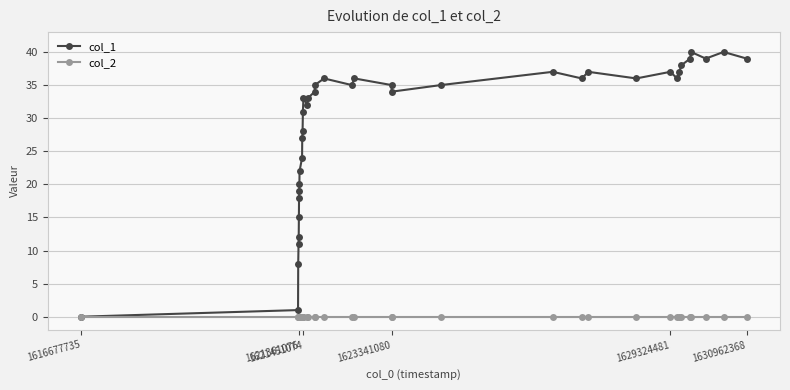

Which series has the largest total across all categories?

col_1